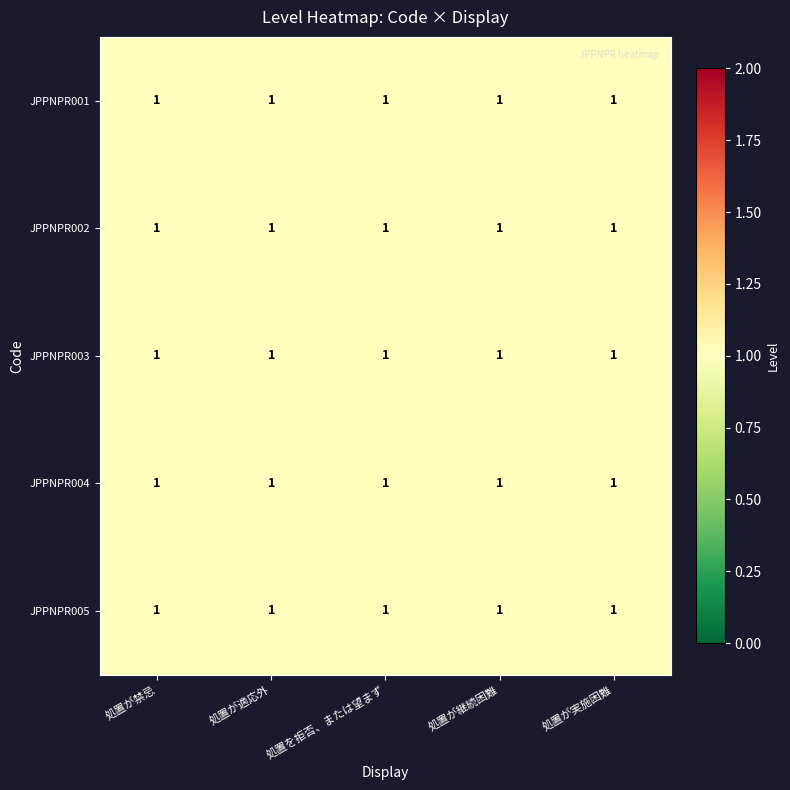

At which label does JPPNPR003 reach its peak?

処置が実施困難